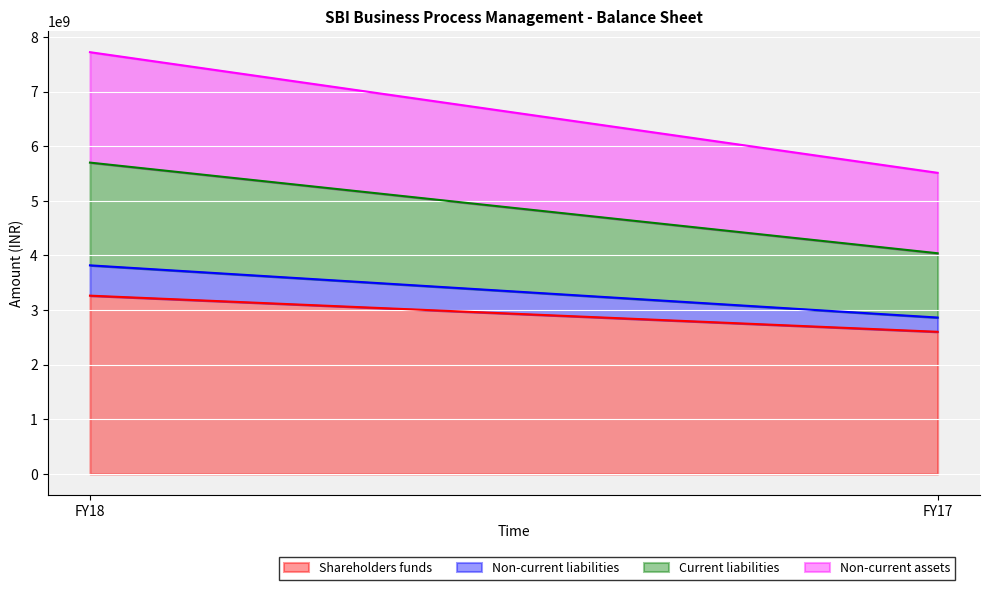

What is the average value of the Current liabilities series?

1528589062